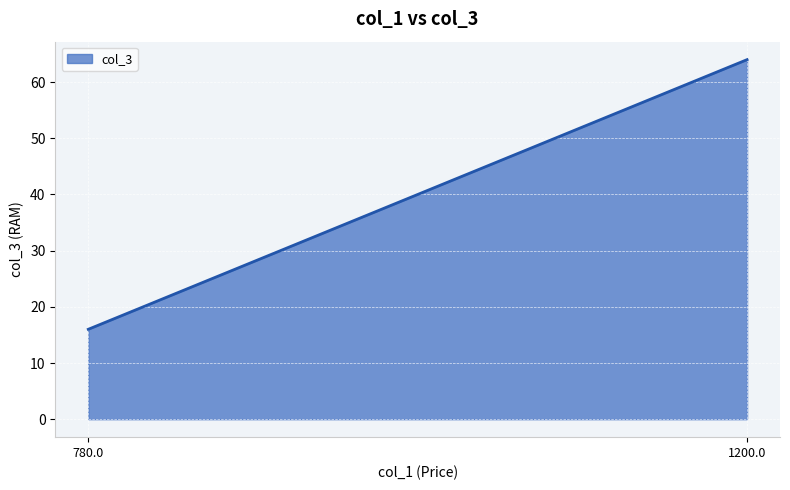

Reading left to right, list all the values displayed in this chart.

16	64